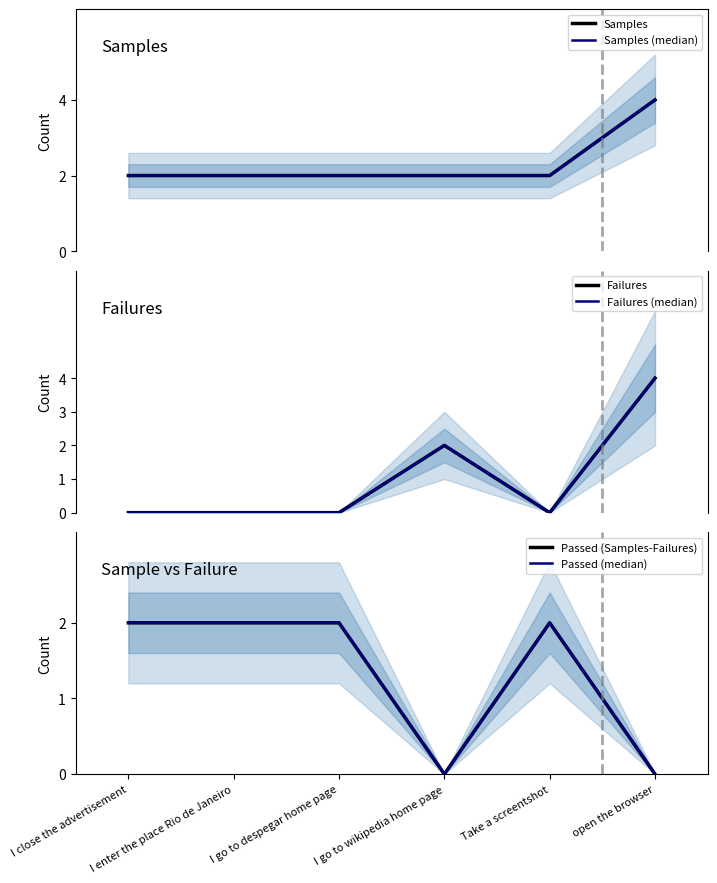

What is the value of the Passed (median) point at the 3rd from the left?

2